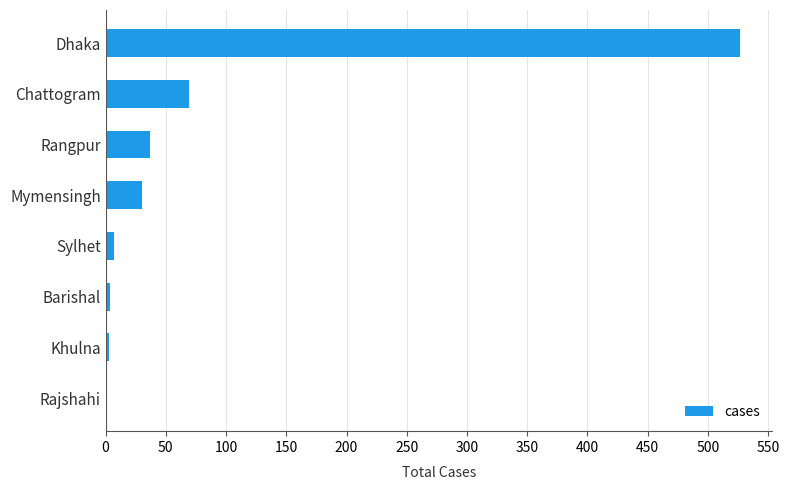

Where is the data nearest to the value 263?

Chattogram